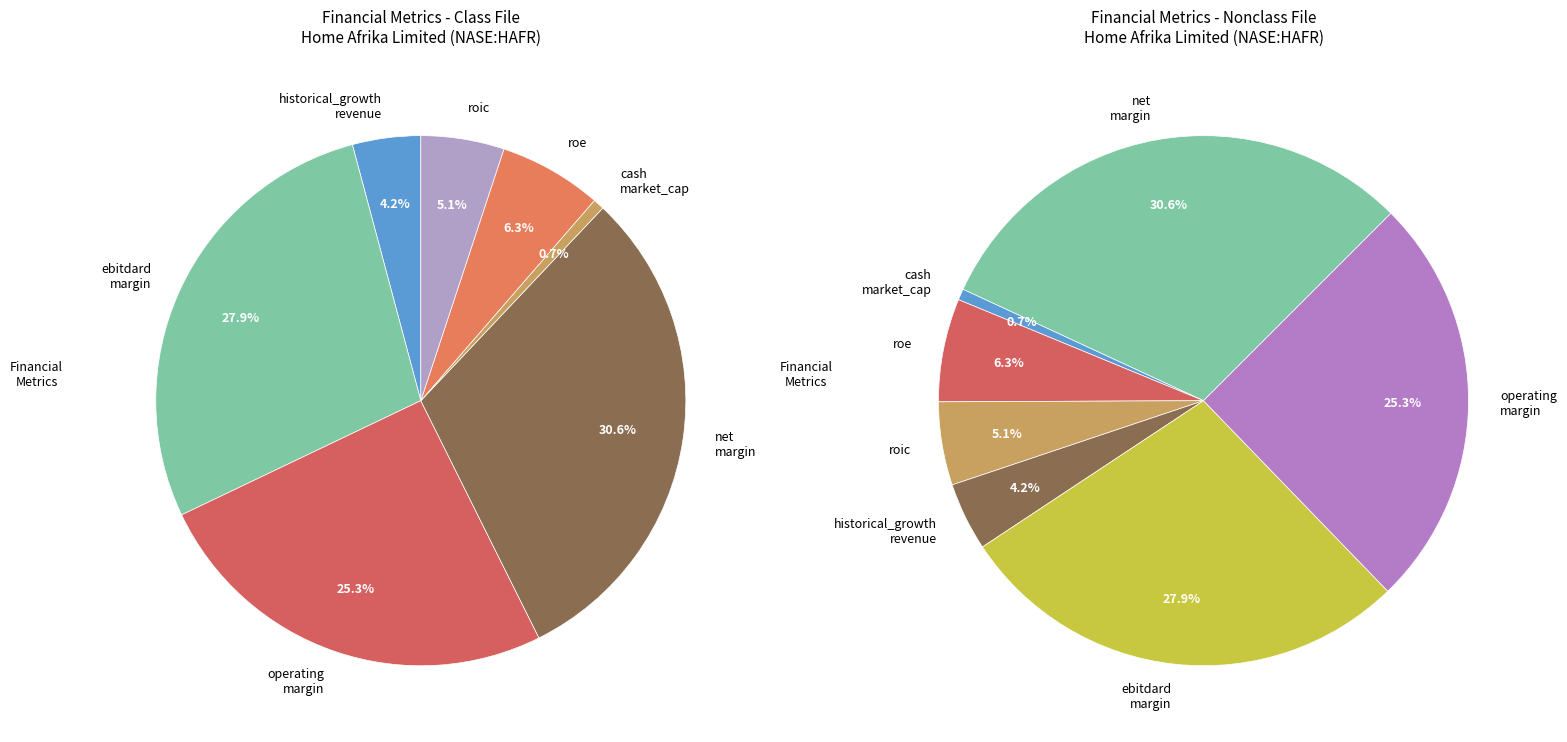

How much of the chart is everything except roe?

93.7%